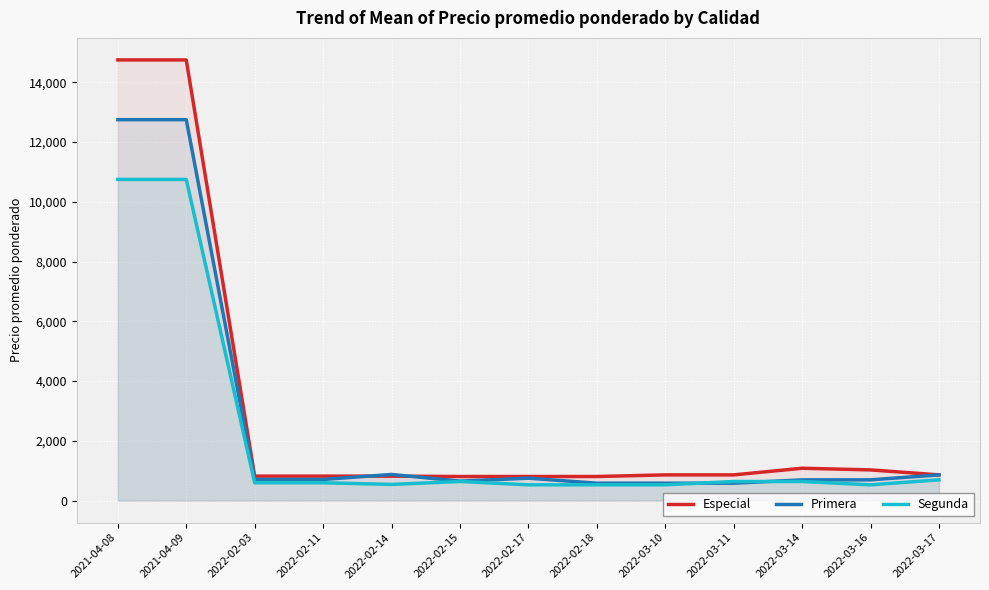

At which category is the sum across all series the highest?

2021-04-08